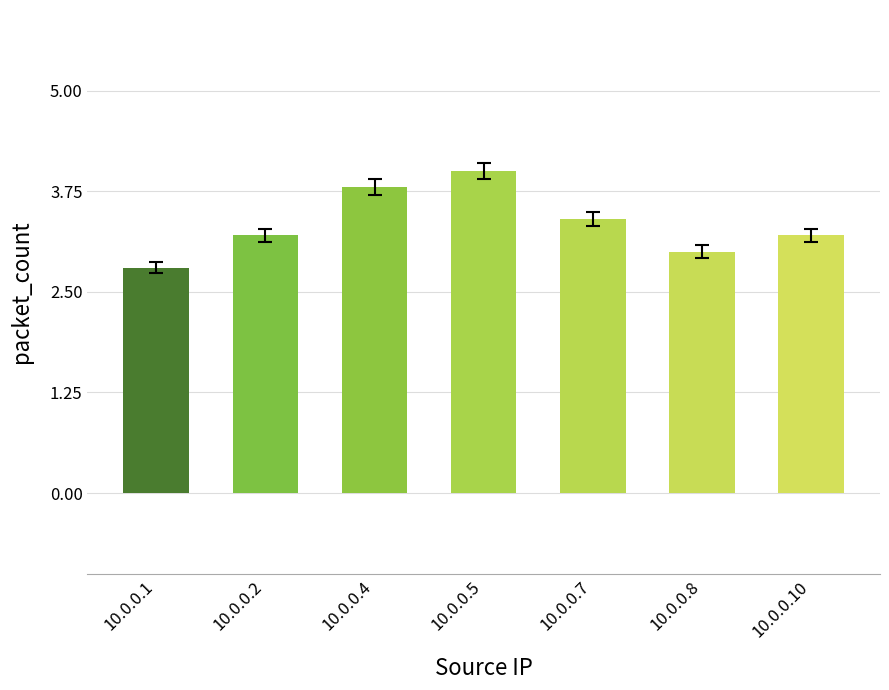

Reading left to right, transcribe all the data shown in this chart.

2.8	3.2	3.8	4.0	3.4	3.0	3.2